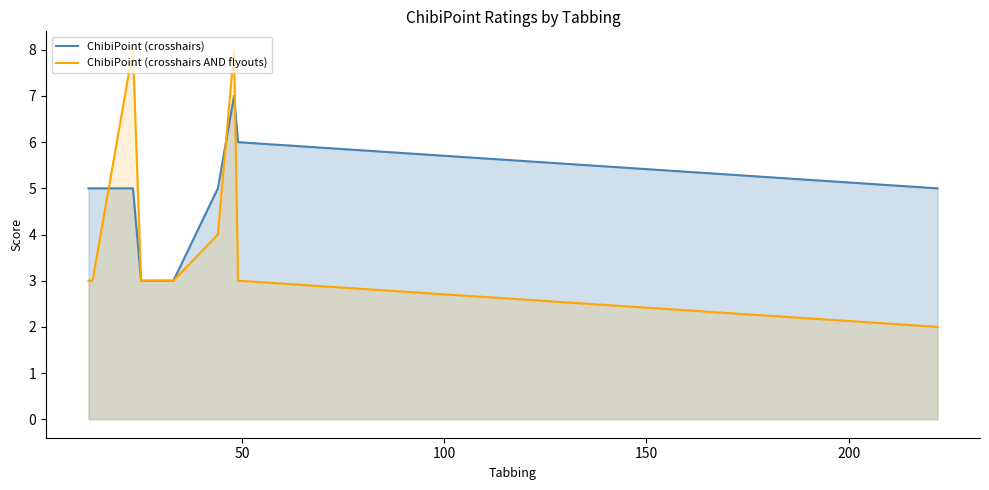

What is the difference between the maximum and minimum values in the ChibiPoint (crosshairs) series?

4